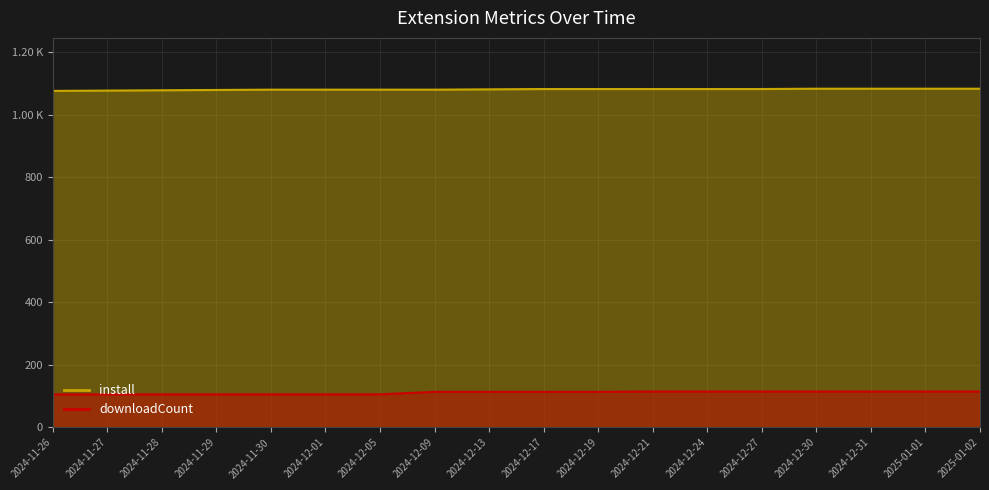

Rank the series by their maximum value, from highest to lowest.

install, downloadCount